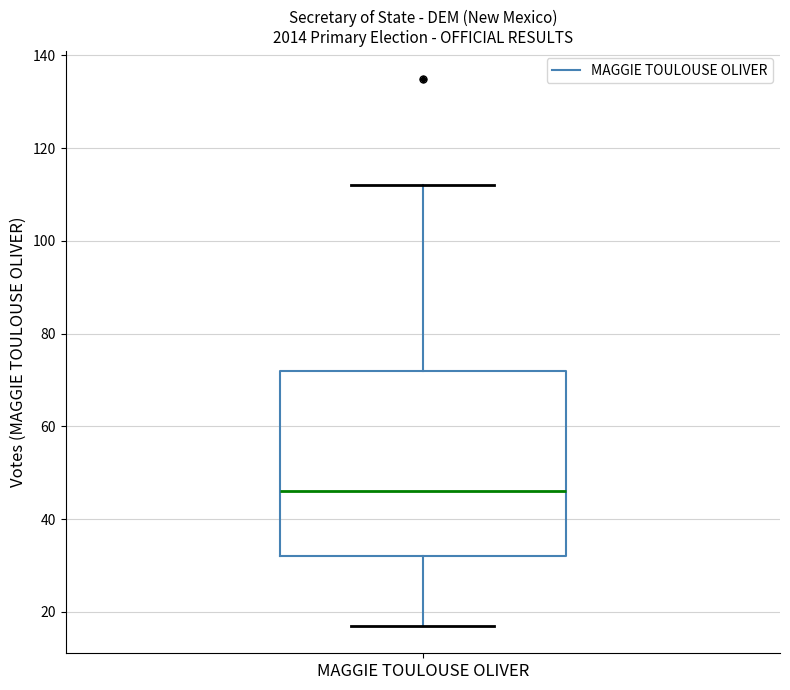

Read this box plot against the y-axis: the position of the median line, the range covered by the box, and the ends of both whiskers. The values are not printed on the chart, so give them approximately, as read against the axis.

median 46, box 32 to 72, whiskers 18 to 112